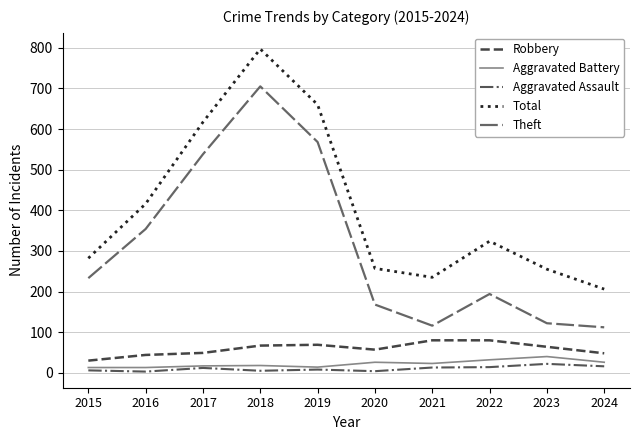

Which series has the largest total across all categories?

Total